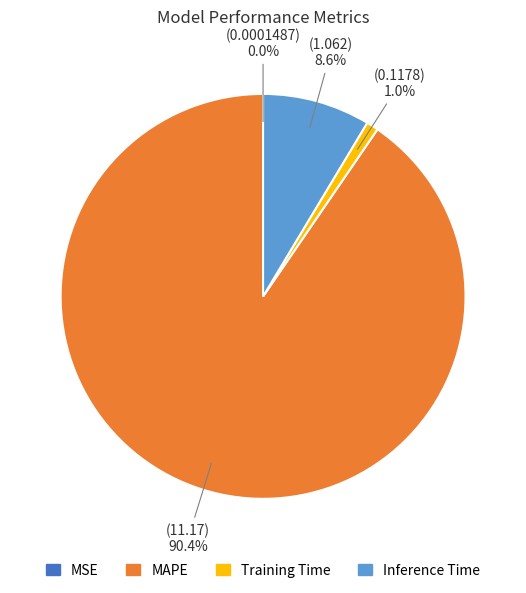

Is there any slice that represents more than half of the pie?

Yes